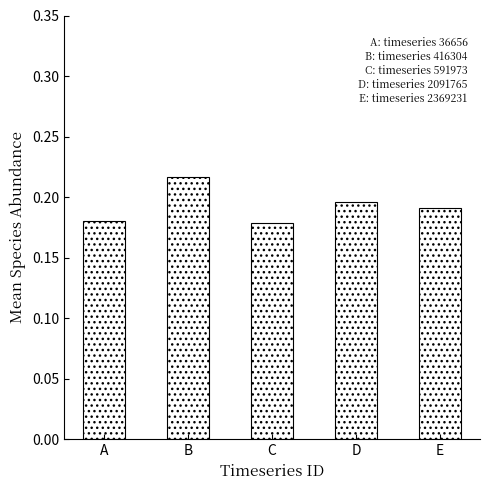

Does the chart contain stacked bars?

No